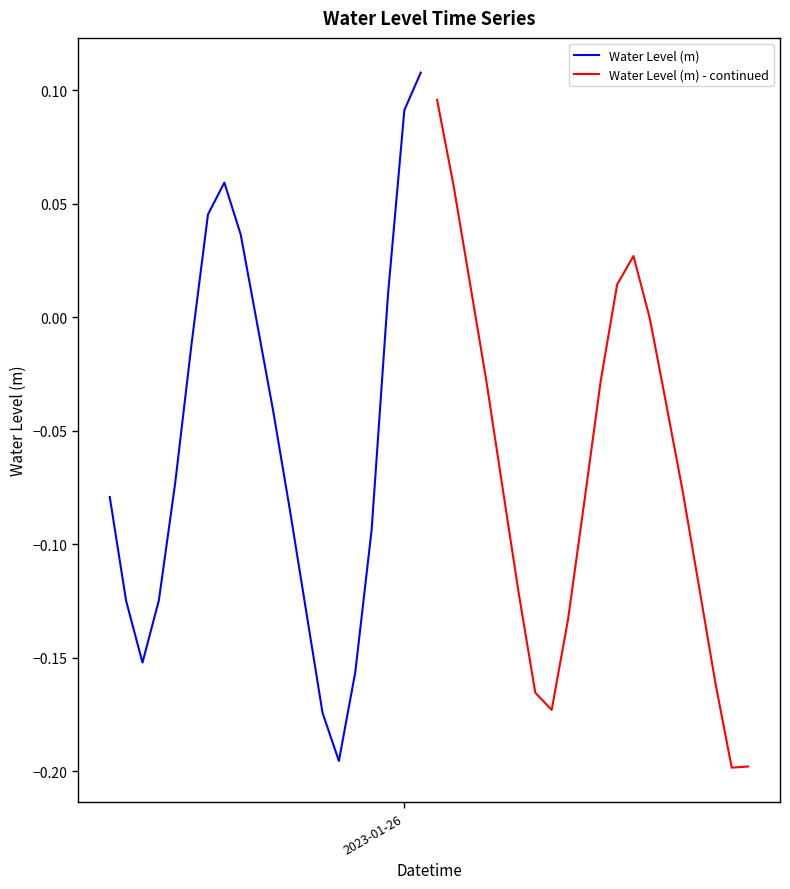

What is the difference between the maximum and second lowest values in the Water Level (m) series?

0.3